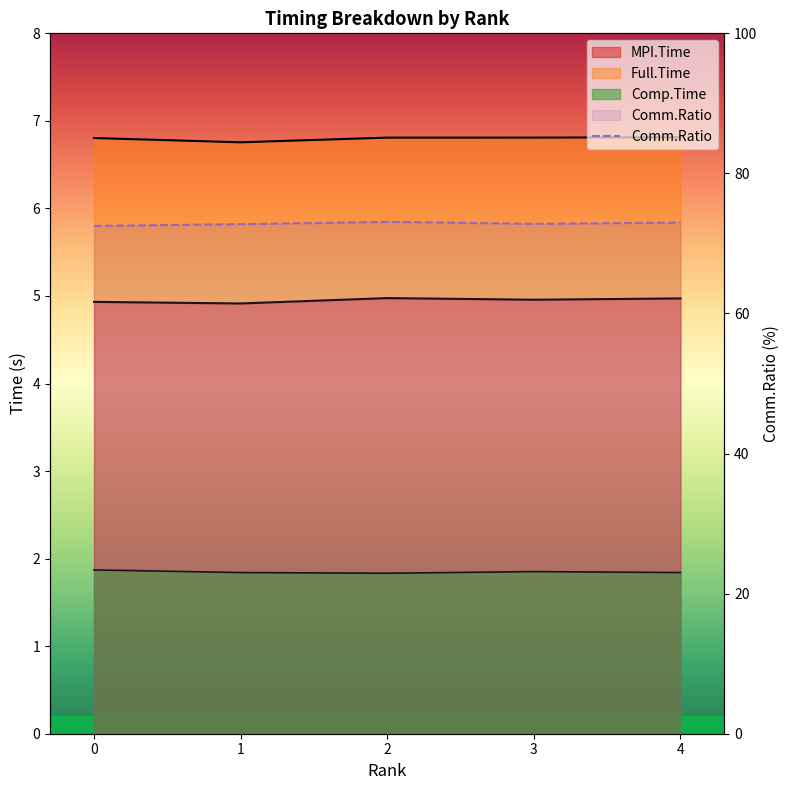

True or false: Comp.Time has a value of 1.8 at 2.

True